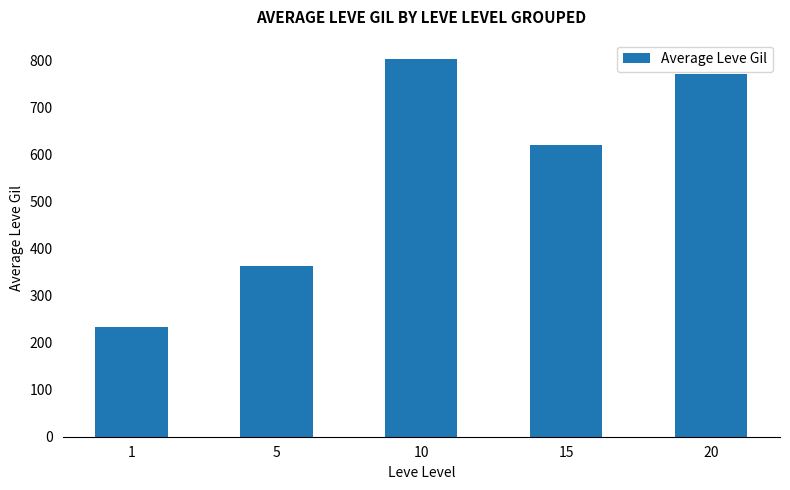

Rank the categories by value from lowest to highest.

1, 5, 15, 20, 10